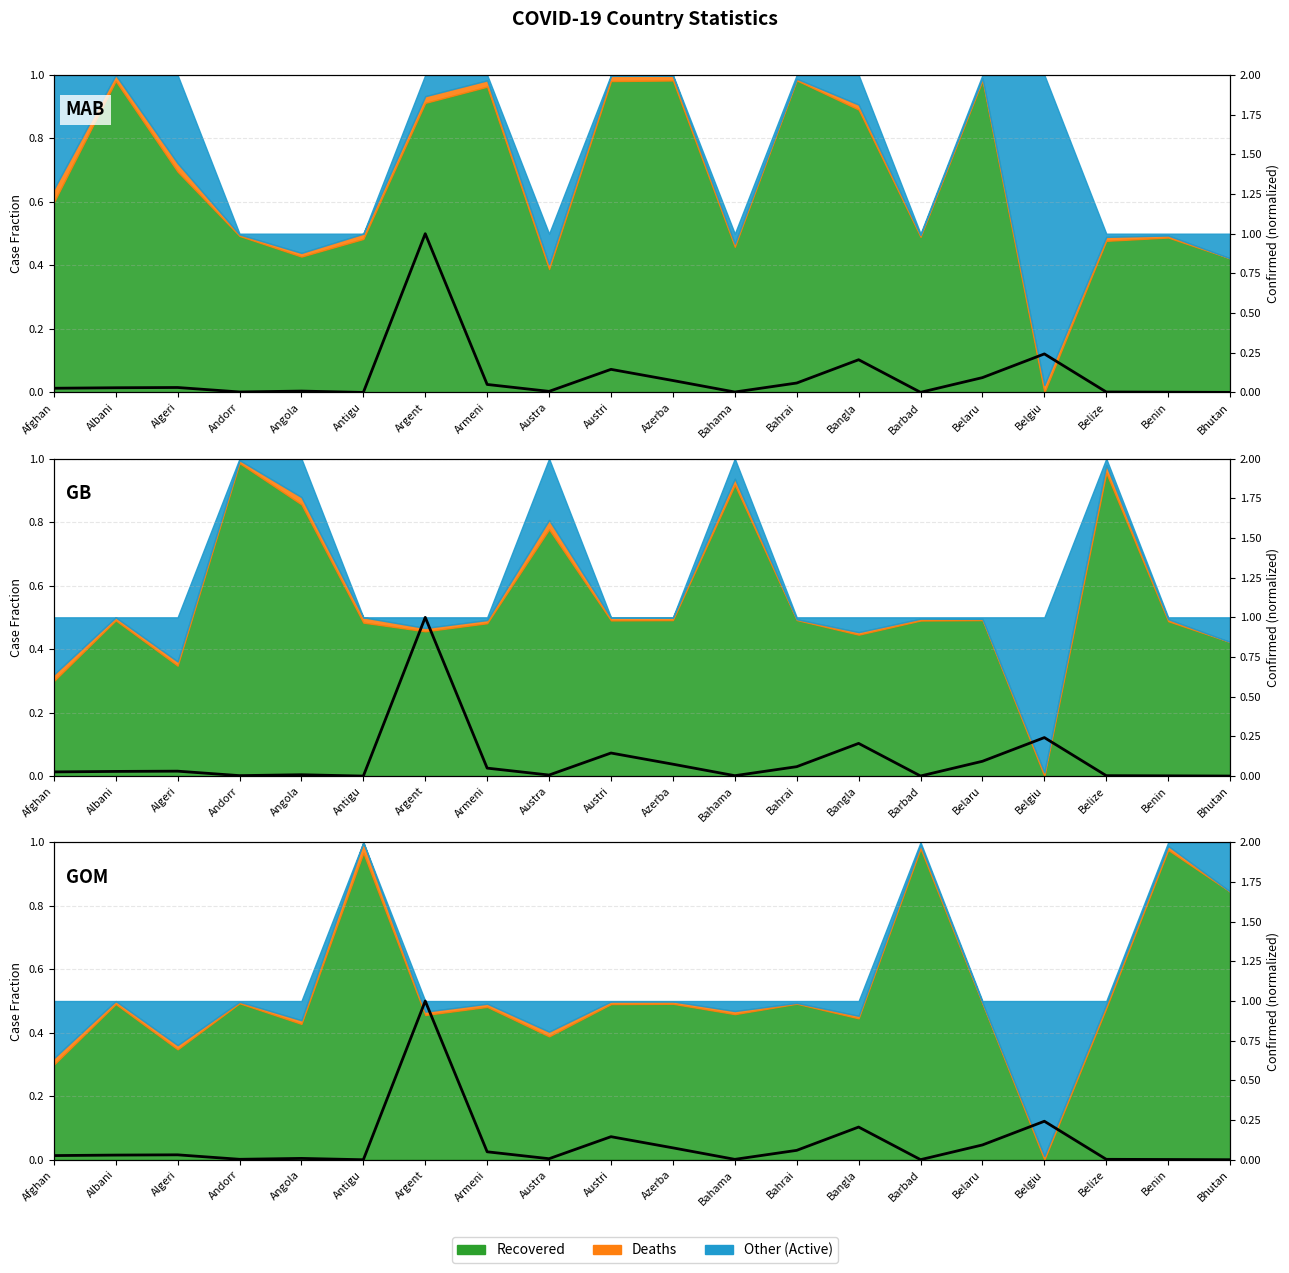

Reading left to right, transcribe all the data shown in this chart.

Afghan=0.0	Albani=0.0	Algeri=0.0	Andorr=0.0	Angola=0.0	Antigu=0.0	Argent=1.0	Armeni=0.1	Austra=0.0	Austri=0.1	Azerba=0.1	Bahama=0.0	Bahrai=0.1	Bangla=0.2	Barbad=0.0	Belaru=0.1	Belgiu=0.2	Belize=0.0	Benin=0.0	Bhutan=0.0